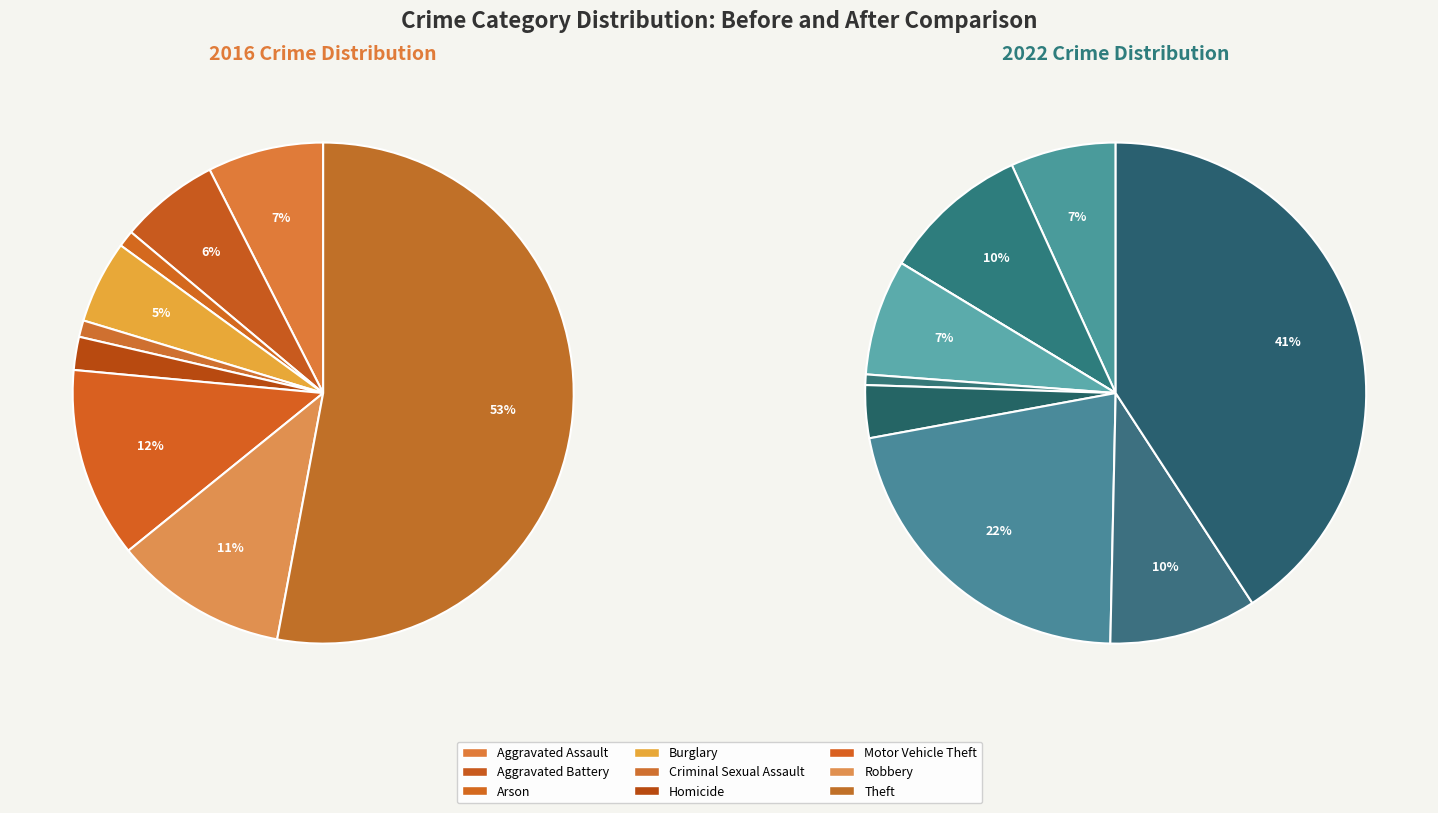

How many slices are in this pie chart?

9